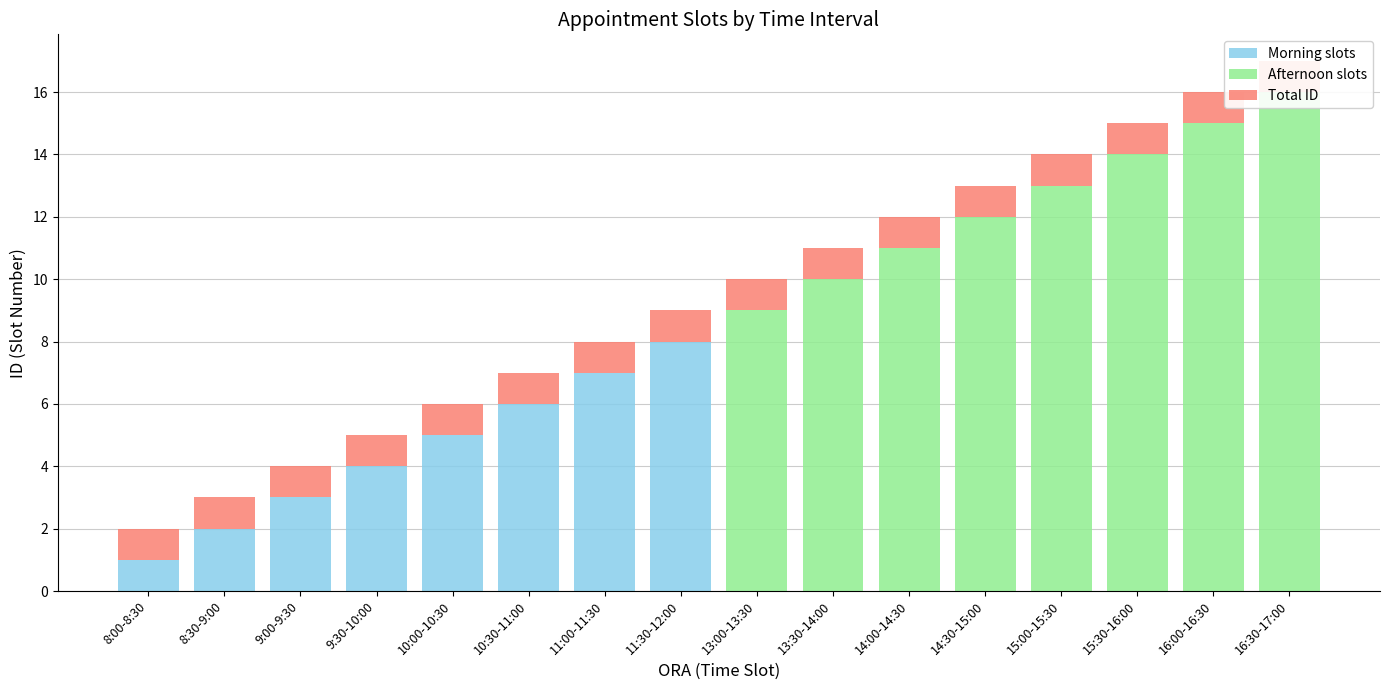

Which label corresponds to the smallest value in the chart?

13:00-13:30